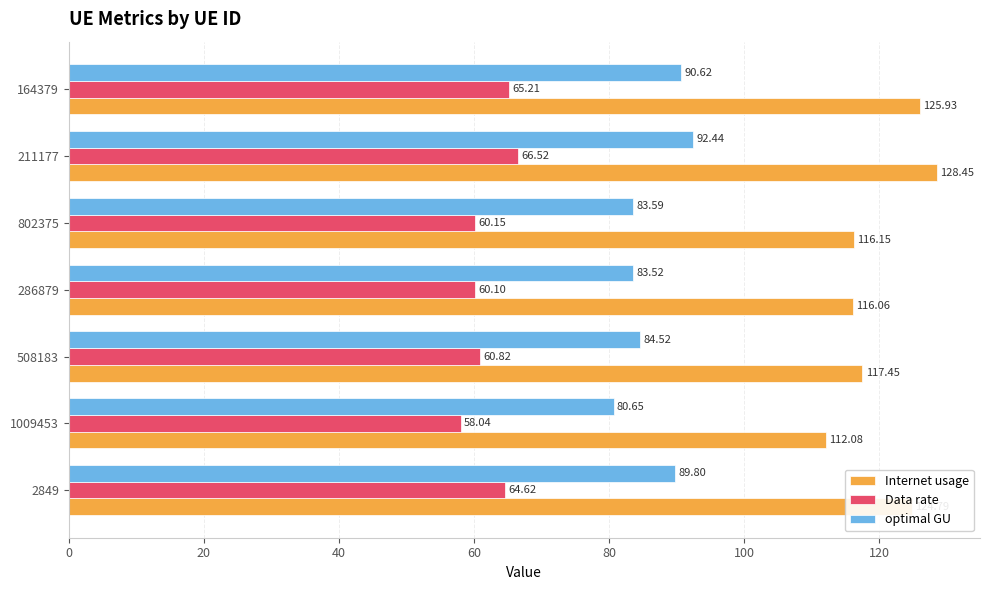

Which series has the largest total across all categories?

Internet usage